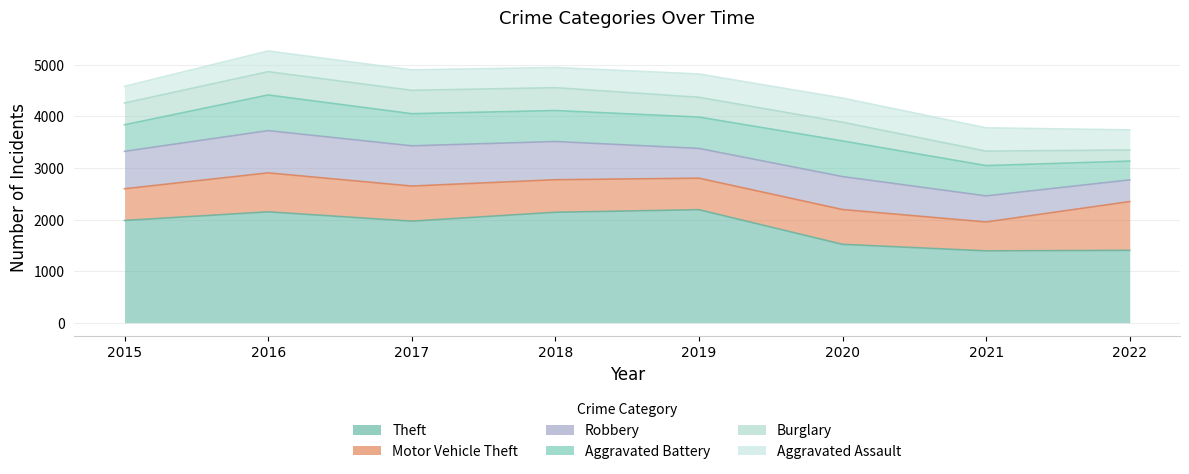

At which category is the sum across all series the highest?

2016